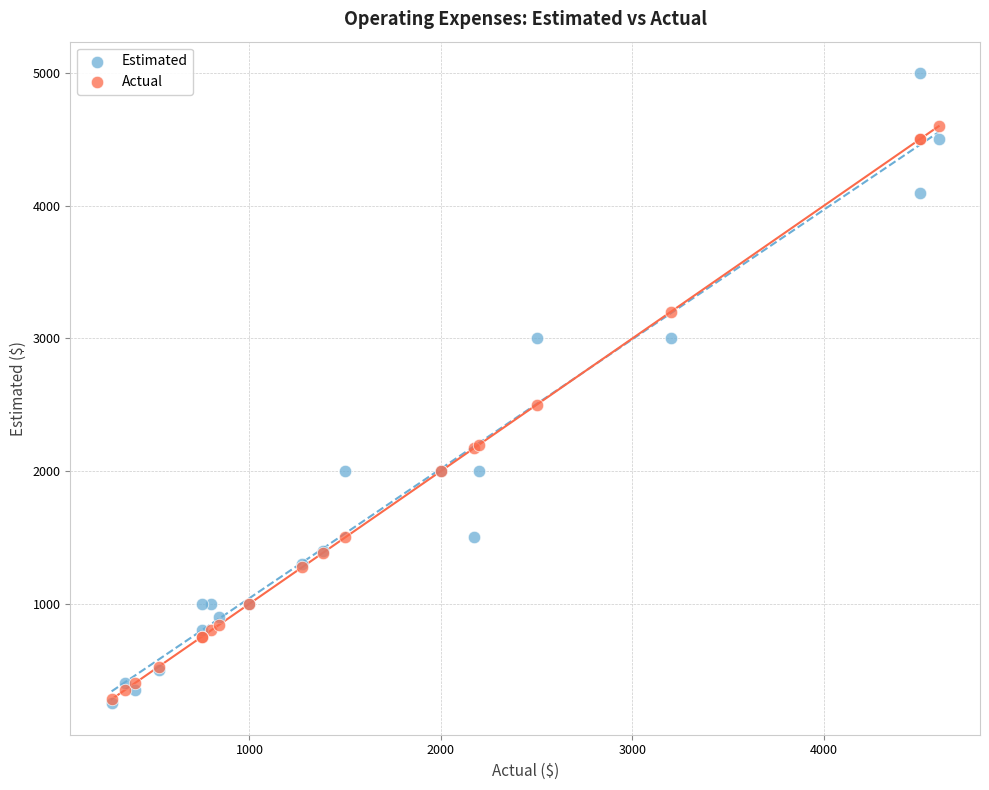

What are all the series names shown in the legend?

Estimated, Actual